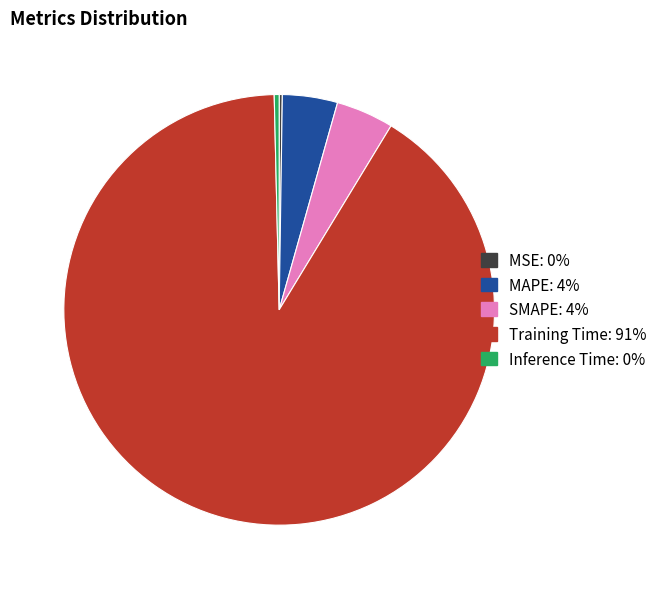

Which slice is the largest?

Training Time